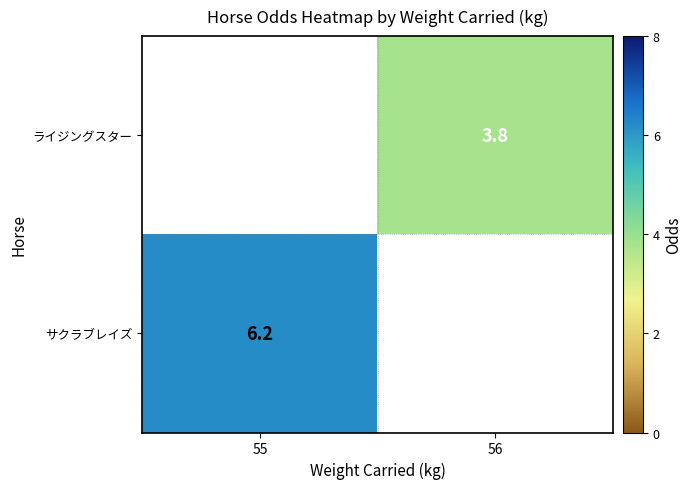

What is the smallest value displayed?

3.8